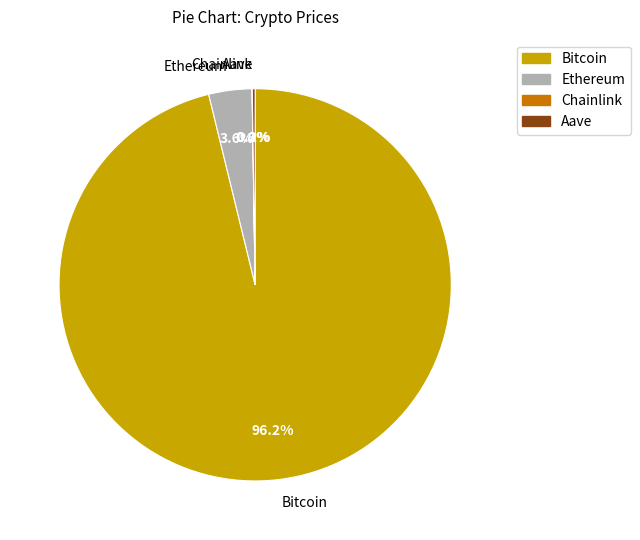

What is the largest slice in the pie chart?

Bitcoin